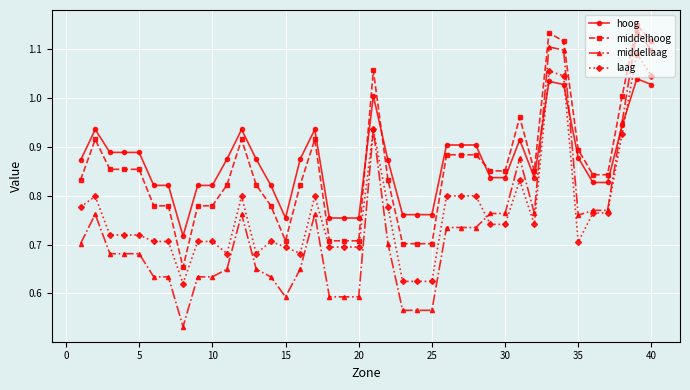

True or false: middelhoog and middellaag intersect in this chart.

False